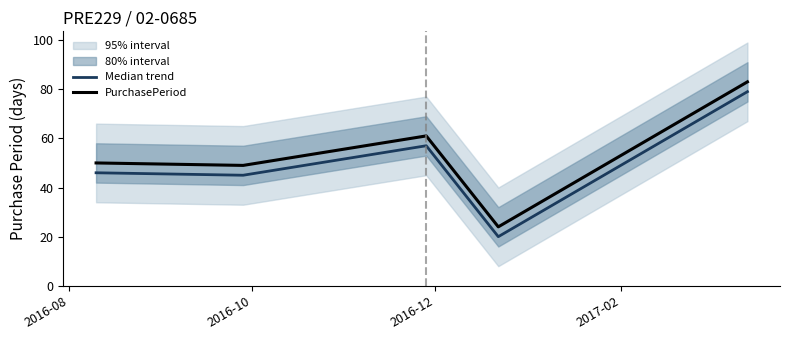

How many values in the Median trend series exceed 46?

2